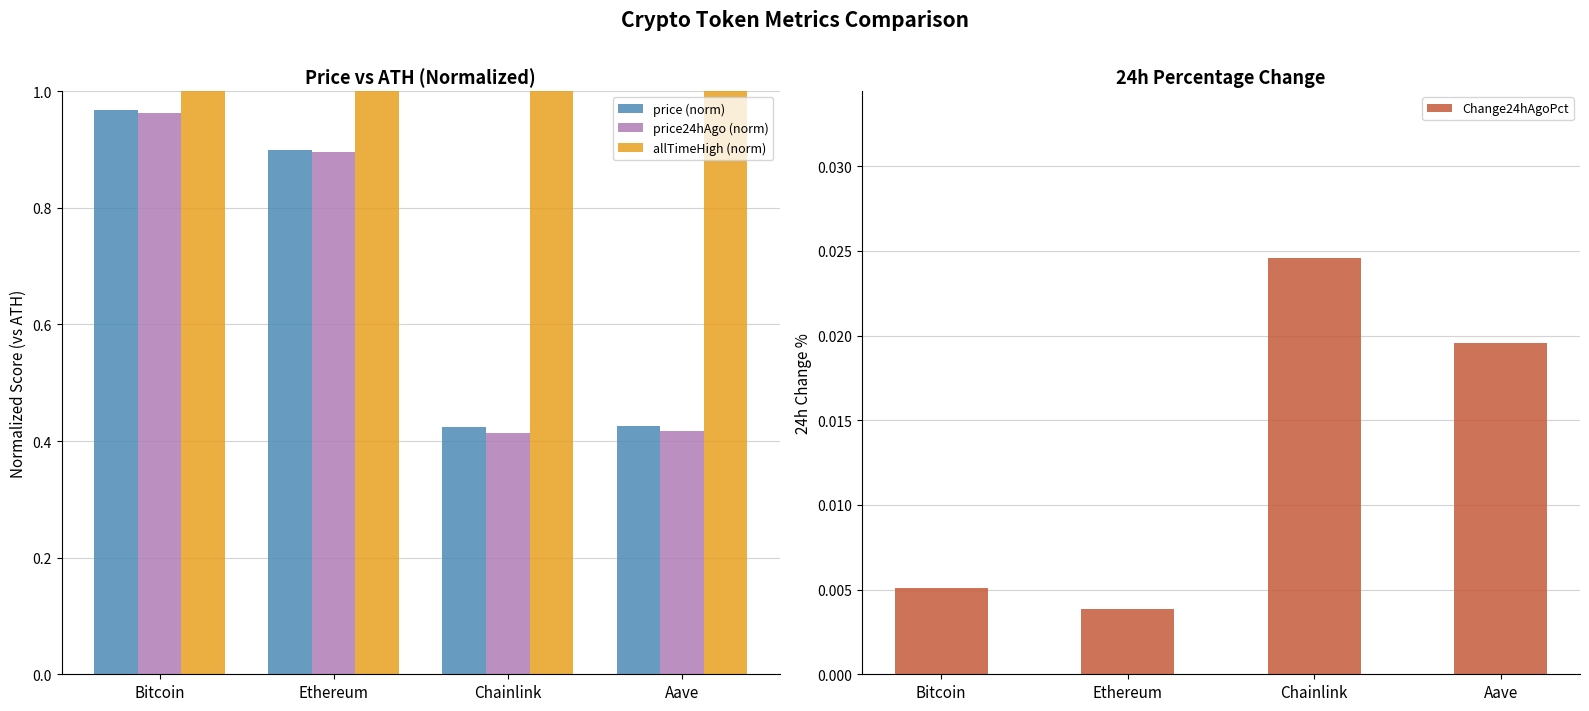

How many data points does each series have?

4